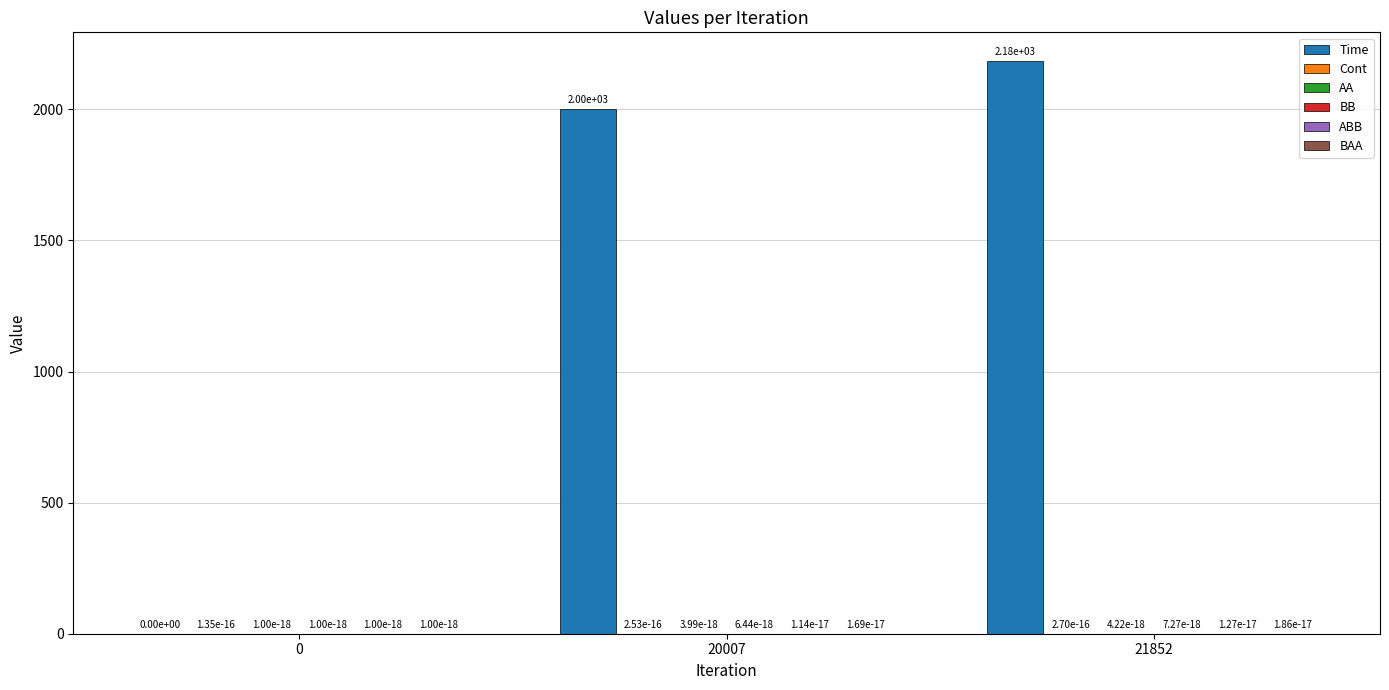

The Time series shows 2614.4 at 20007. True or false?

False